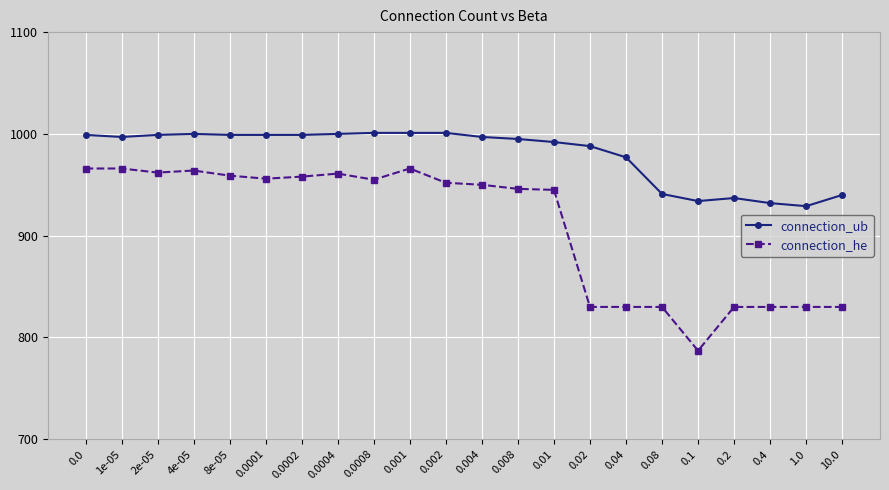

Which series has the widest spread of values?

connection_he